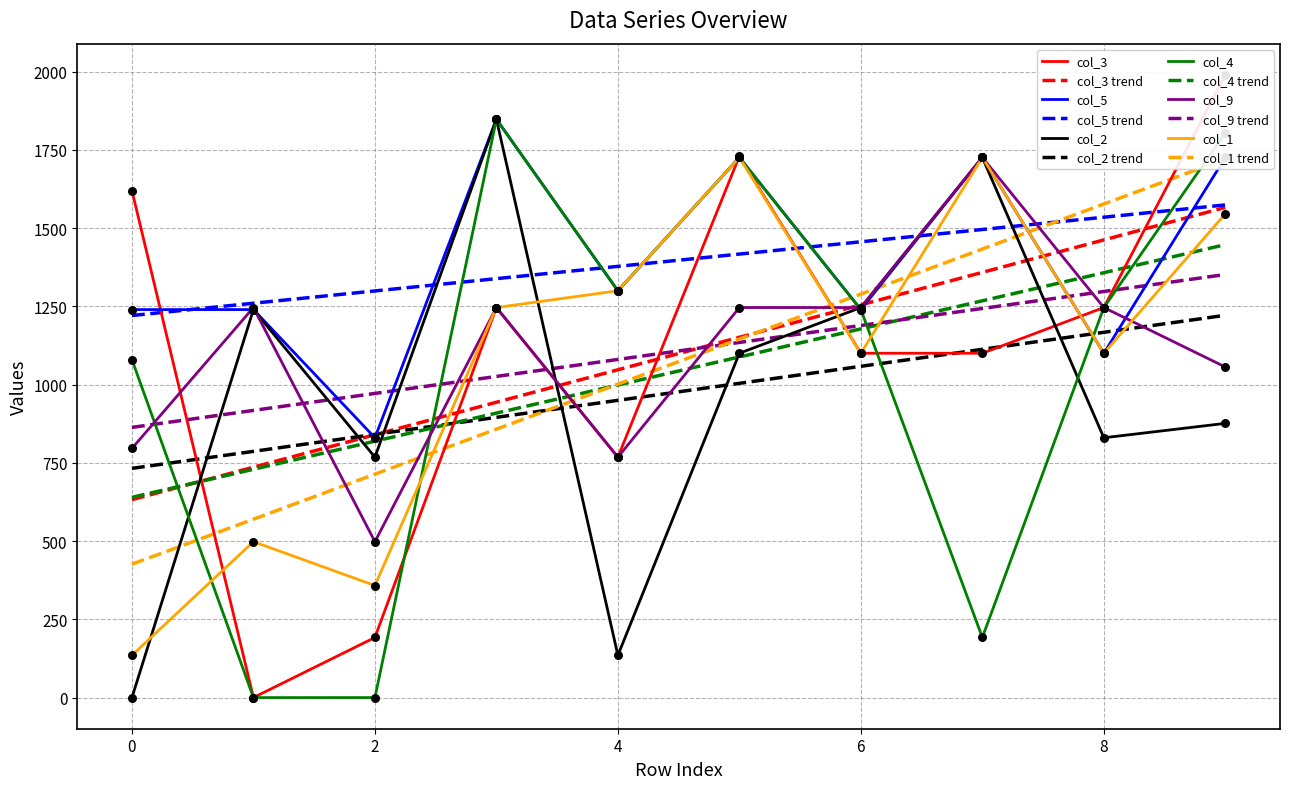

At how many categories does at least one series exceed 1237?

9